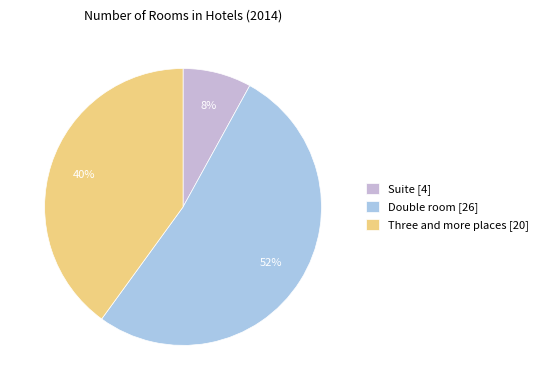

What is the change in value from Suite to Double room?

+22